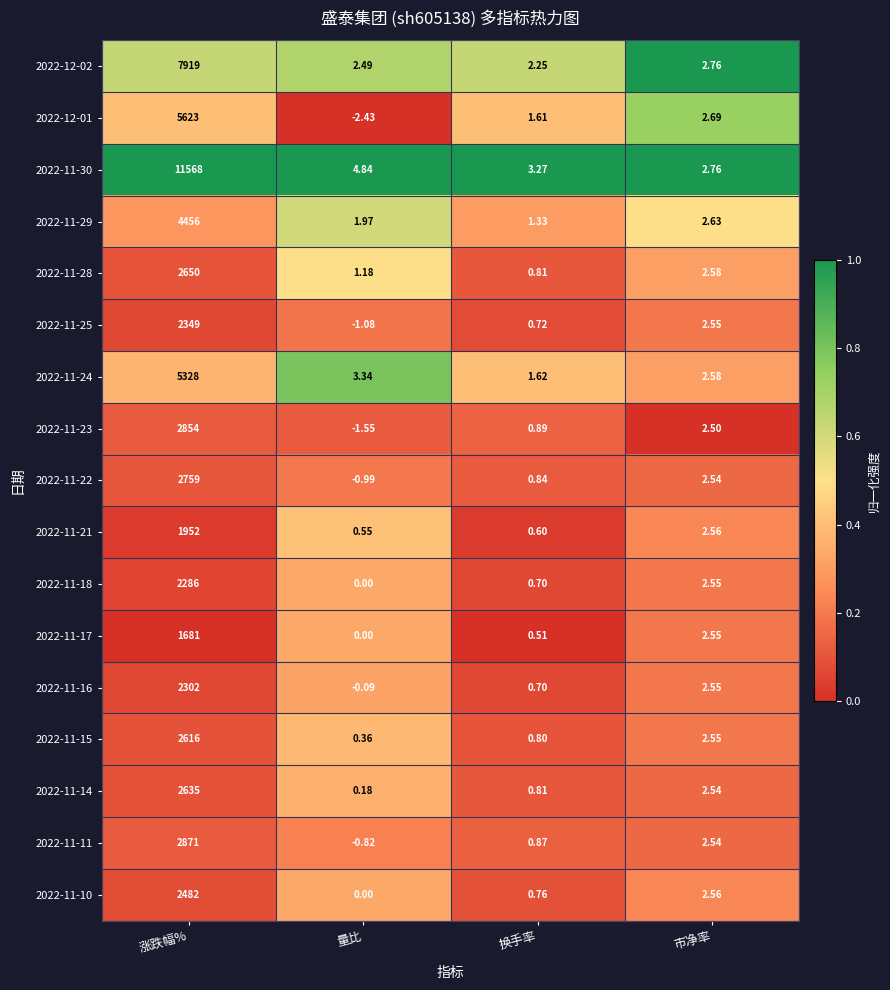

Where is 2022-11-29 nearest to the value 2228?

市净率